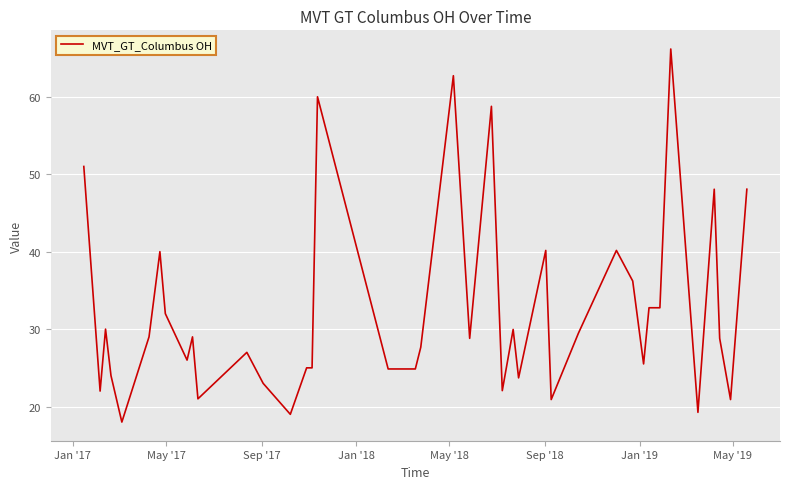

What is the greatest value displayed?

66.2